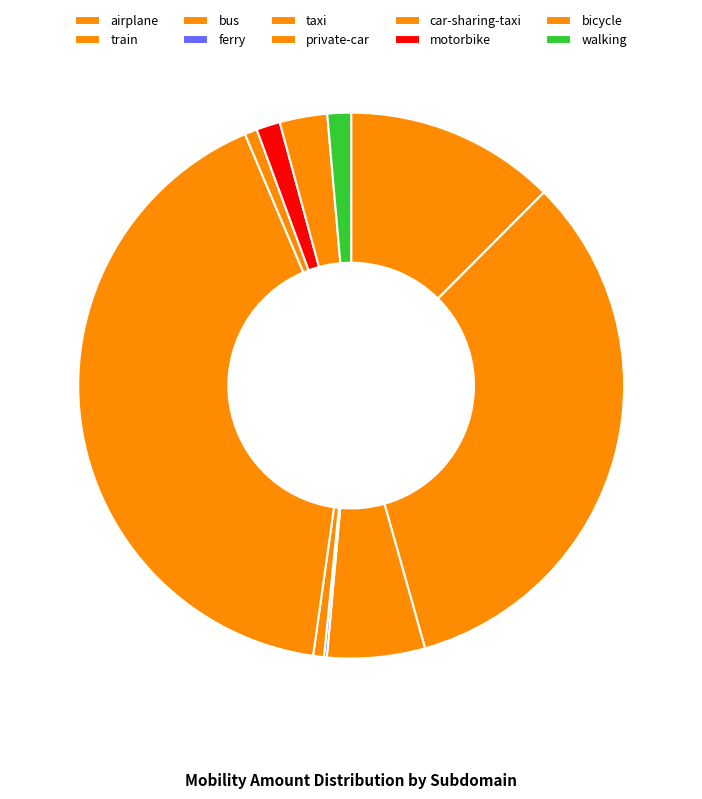

To the nearest percent, what portion does taxi represent?

1%